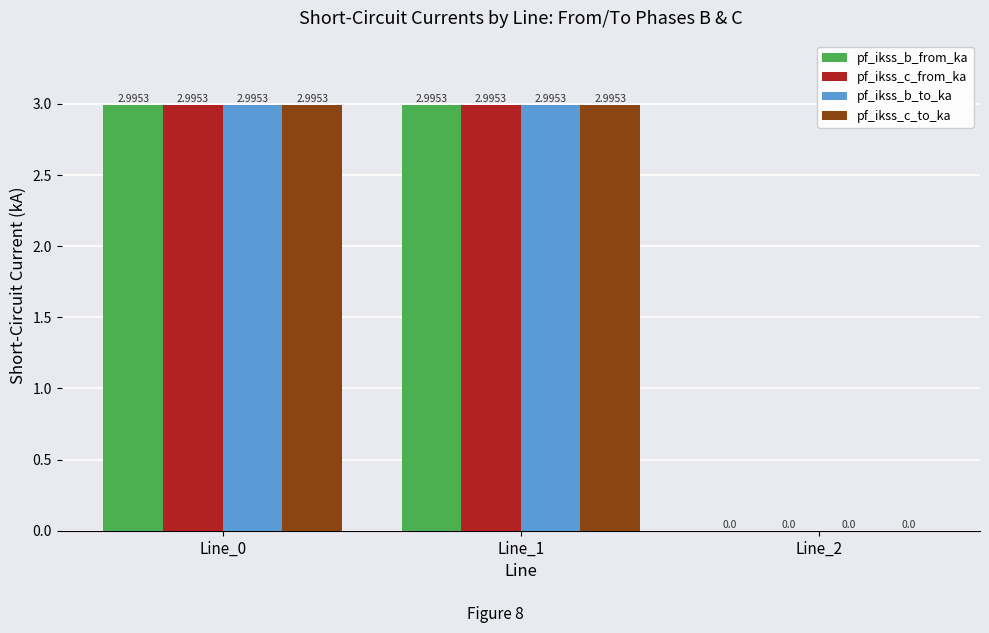

Reading left to right, extract all data points from this chart.

pf_ikss_b_from_ka: Line_0=3.0	Line_1=3.0	Line_2=0.0
pf_ikss_c_from_ka: Line_0=3.0	Line_1=3.0	Line_2=0.0
pf_ikss_b_to_ka: Line_0=3.0	Line_1=3.0	Line_2=0.0
pf_ikss_c_to_ka: Line_0=3.0	Line_1=3.0	Line_2=0.0